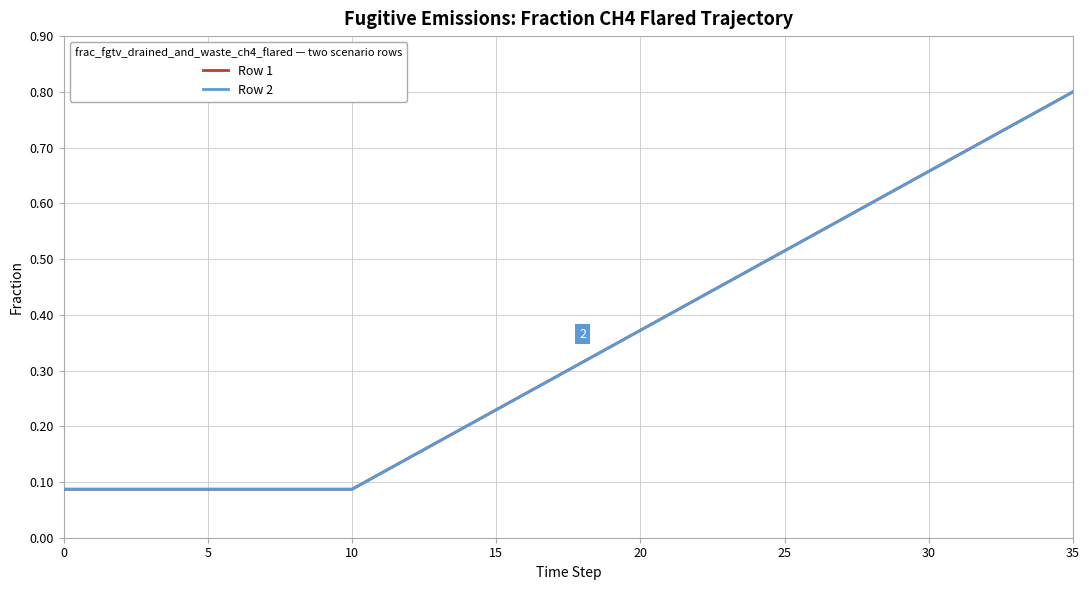

Does the chart have visible grid lines?

Yes